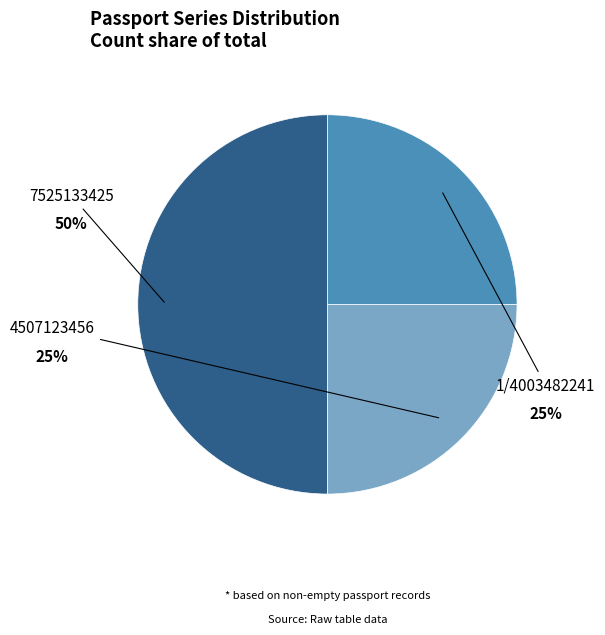

Count the number of slices in the pie.

3